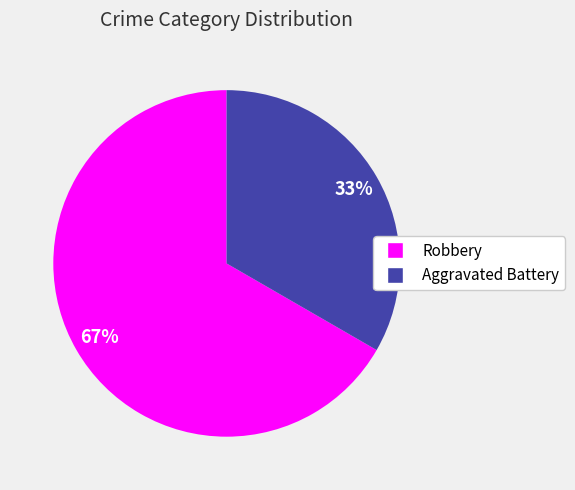

Which slice is the largest?

Robbery